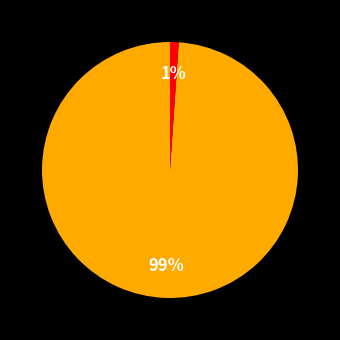

Count the number of slices in the pie.

5